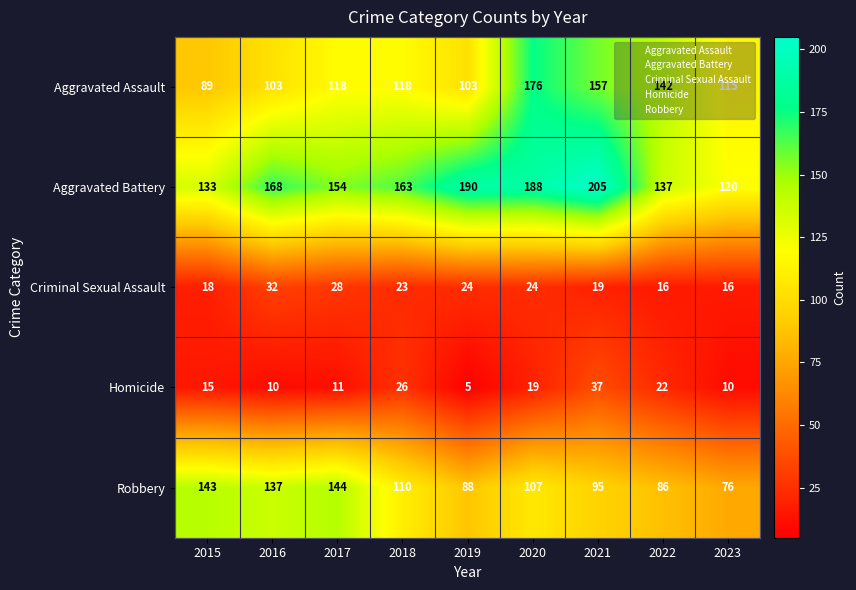

The Homicide series shows 29 at 2020. True or false?

False